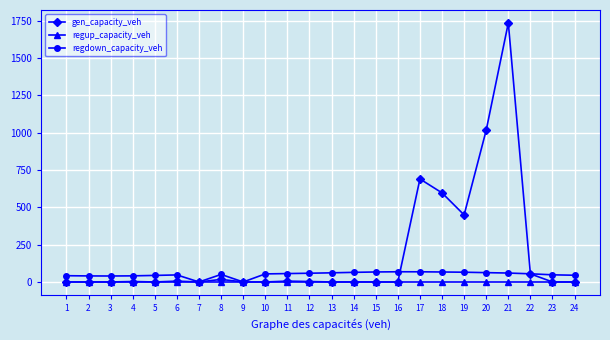

Which series has the largest range (max minus min)?

gen_capacity_veh